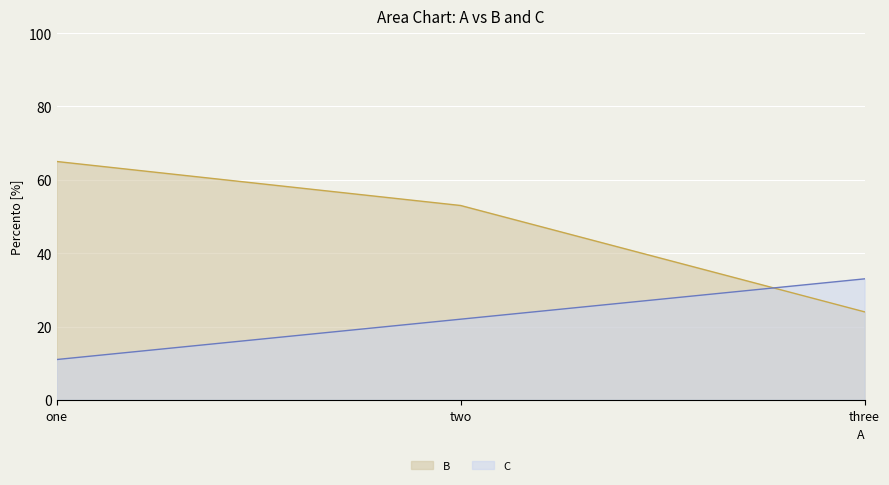

True or false: C has a value of 18 at one.

False